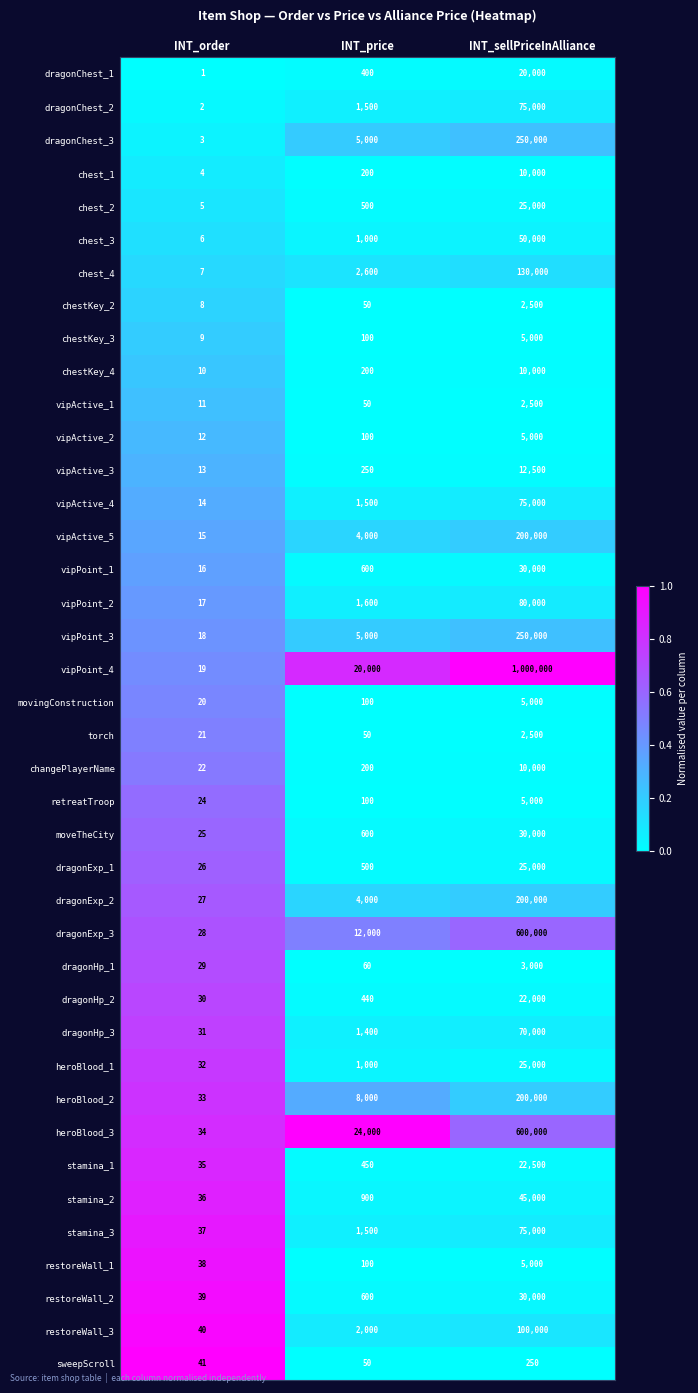

At which category is the sum across all series the highest?

INT_sellPriceInAlliance